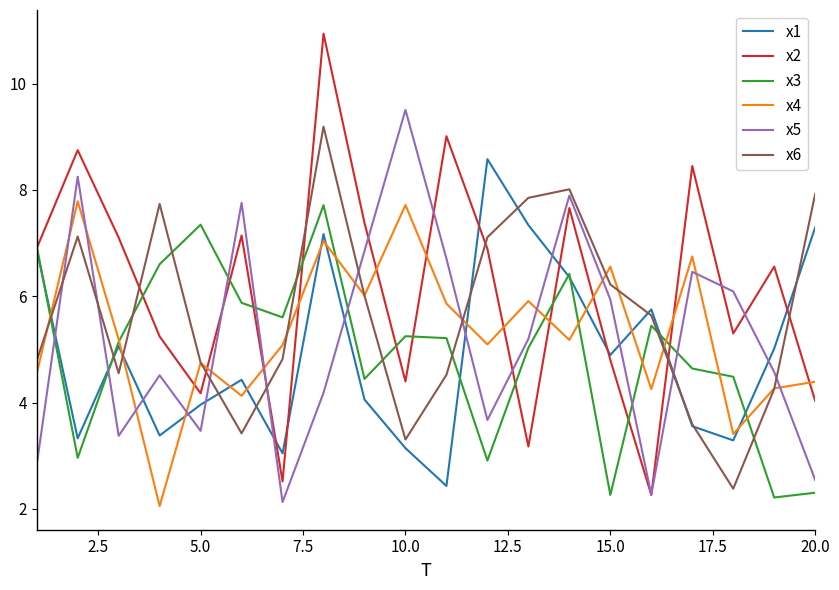

Which series has the largest total across all categories?

x2